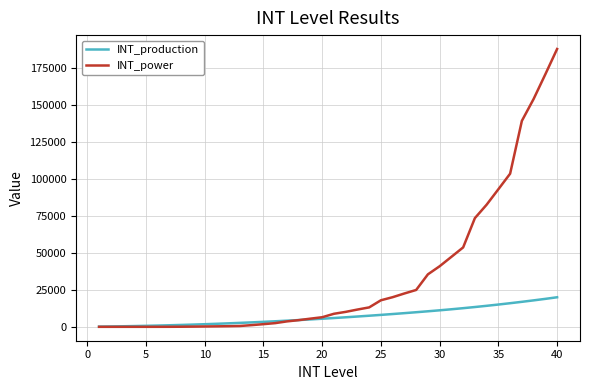

What is the maximum value for INT_power?

187930